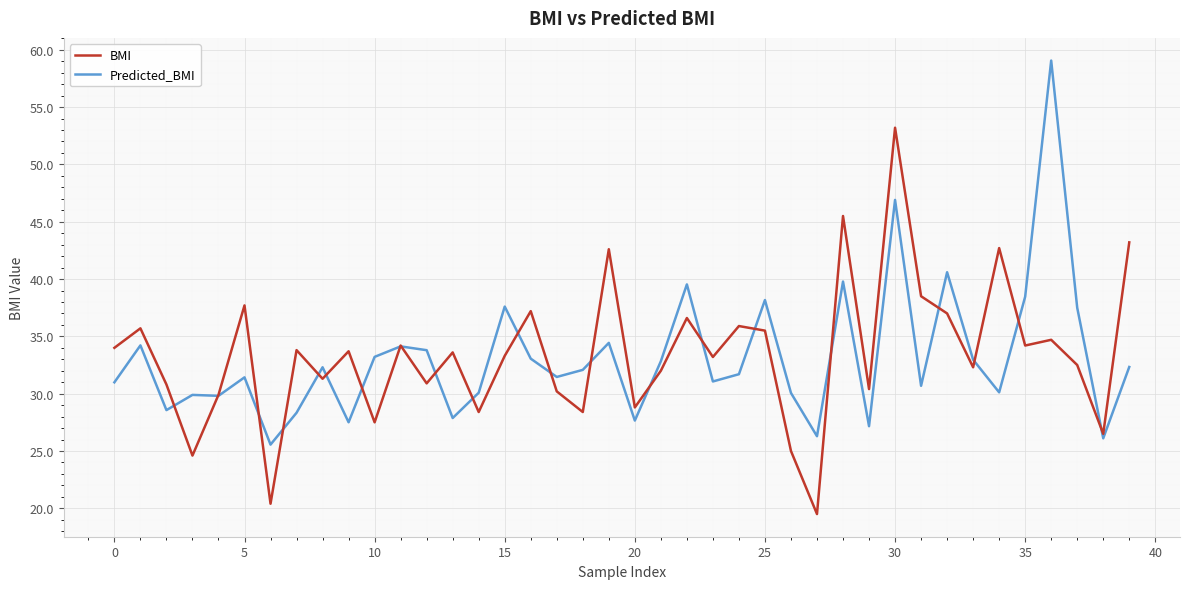

What is the sum of all Predicted_BMI values?

1325.3